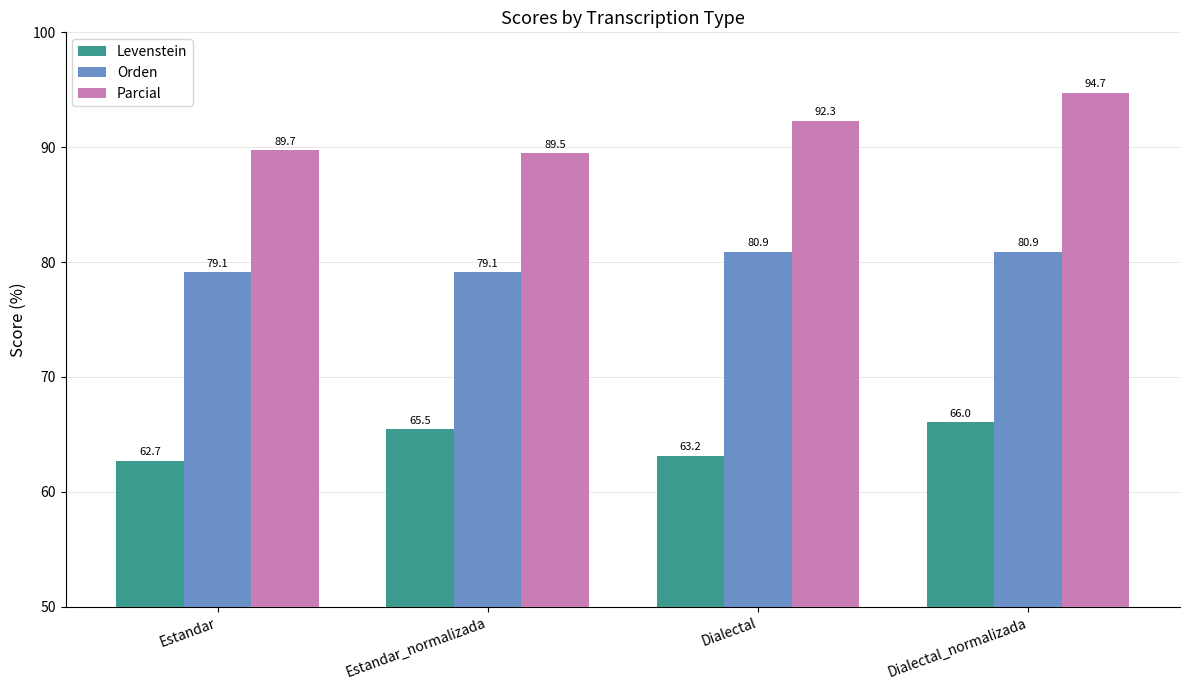

Rank the series at Dialectal from highest to lowest value.

Parcial, Orden, Levenstein